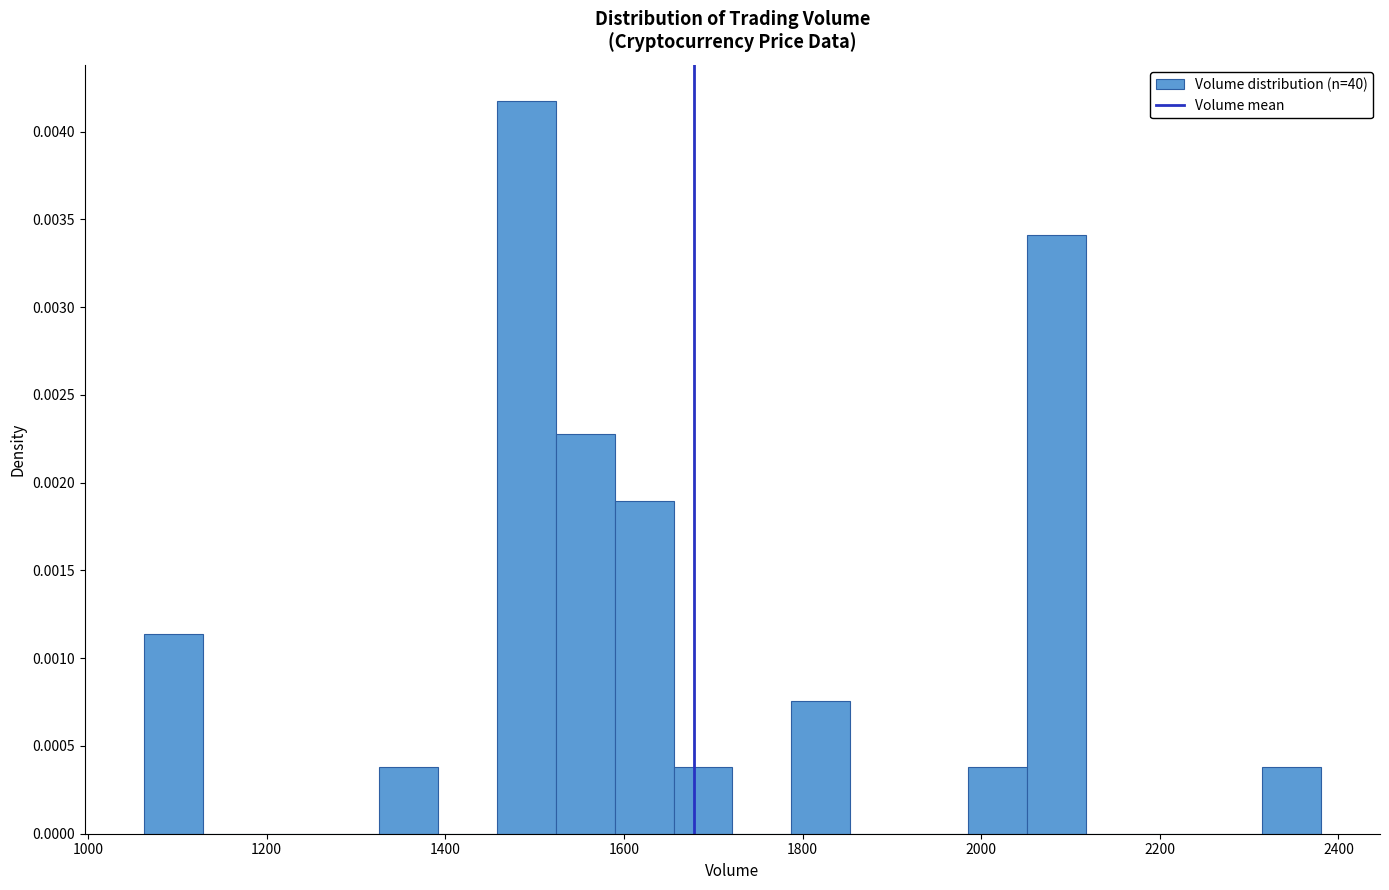

Around what value on the x-axis is the tallest bar? Give the approximate position of its centre, as read against the axis.

1500